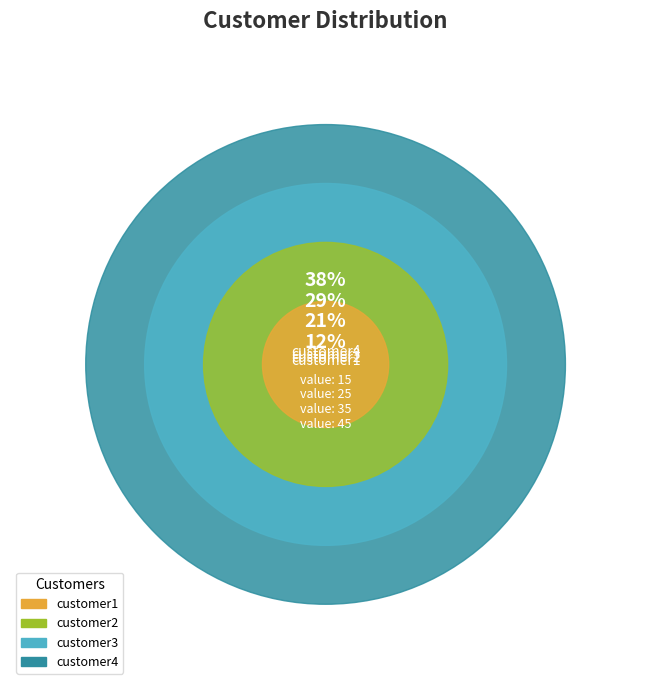

Rank the categories by value from highest to lowest.

customer4, customer3, customer2, customer1